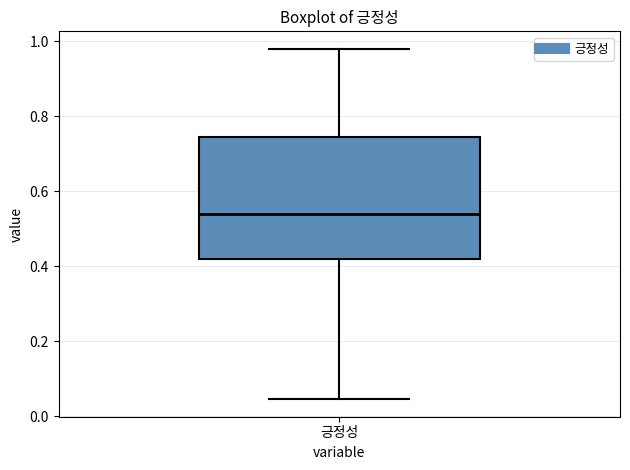

Transcribe this box plot: give where the median line is, the range the box spans, and where the two whiskers end, as read against the y-axis. The values are not printed on the chart, so give them approximately, as read against the axis.

median 0.54, box 0.42 to 0.74, whiskers 0.04 to 0.98